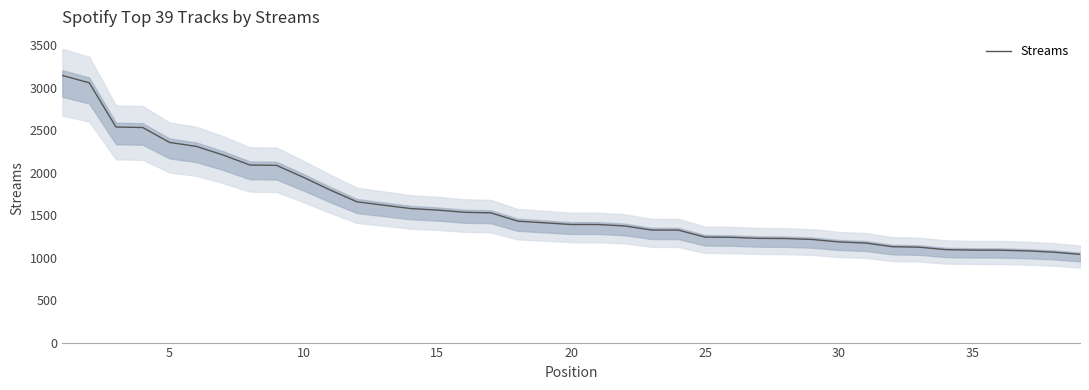

What is the greatest value displayed?

3142